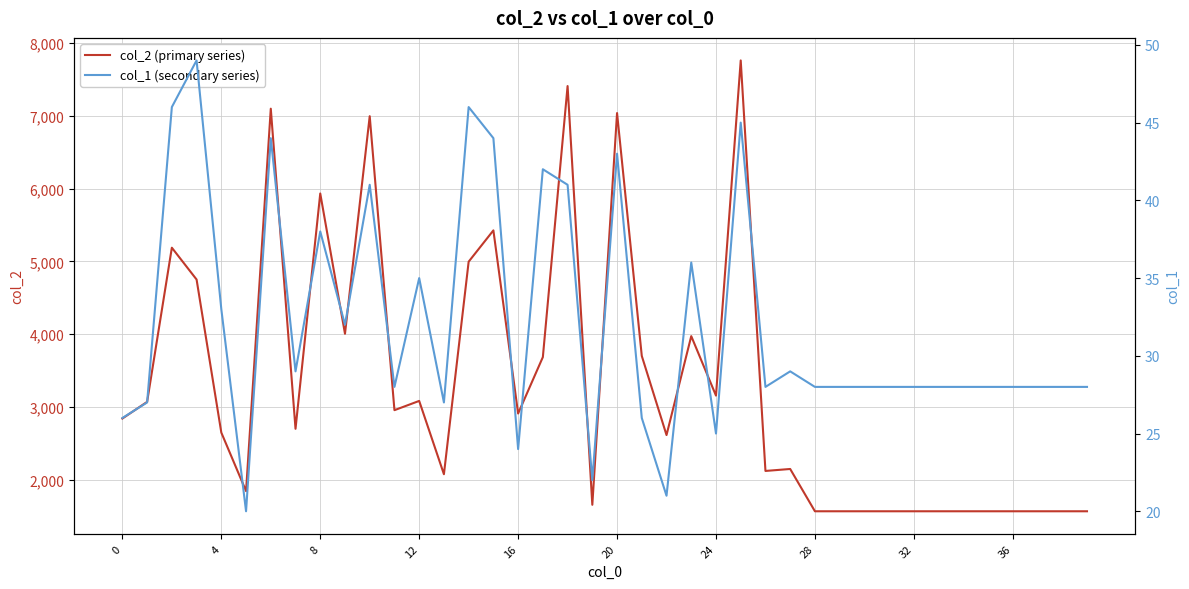

What is the lowest value of the col_2 (primary series) series?

1568